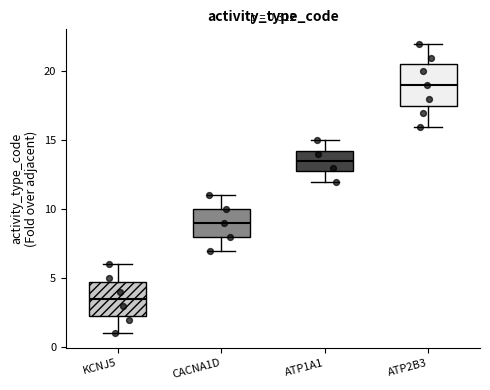

Comparing the boxes themselves (not the whiskers), which one is the tallest?

ATP2B3